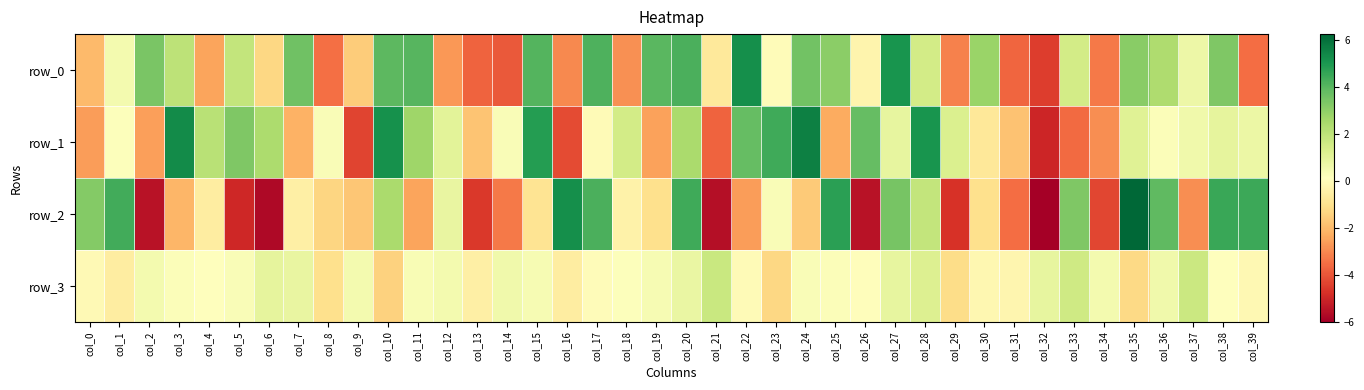

At which label is row_3 closest to 0?

col_17